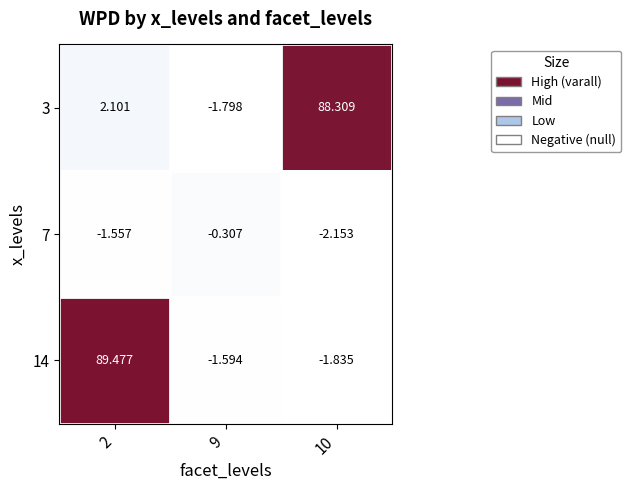

What is the difference between the highest and lowest values at 9?

1.5